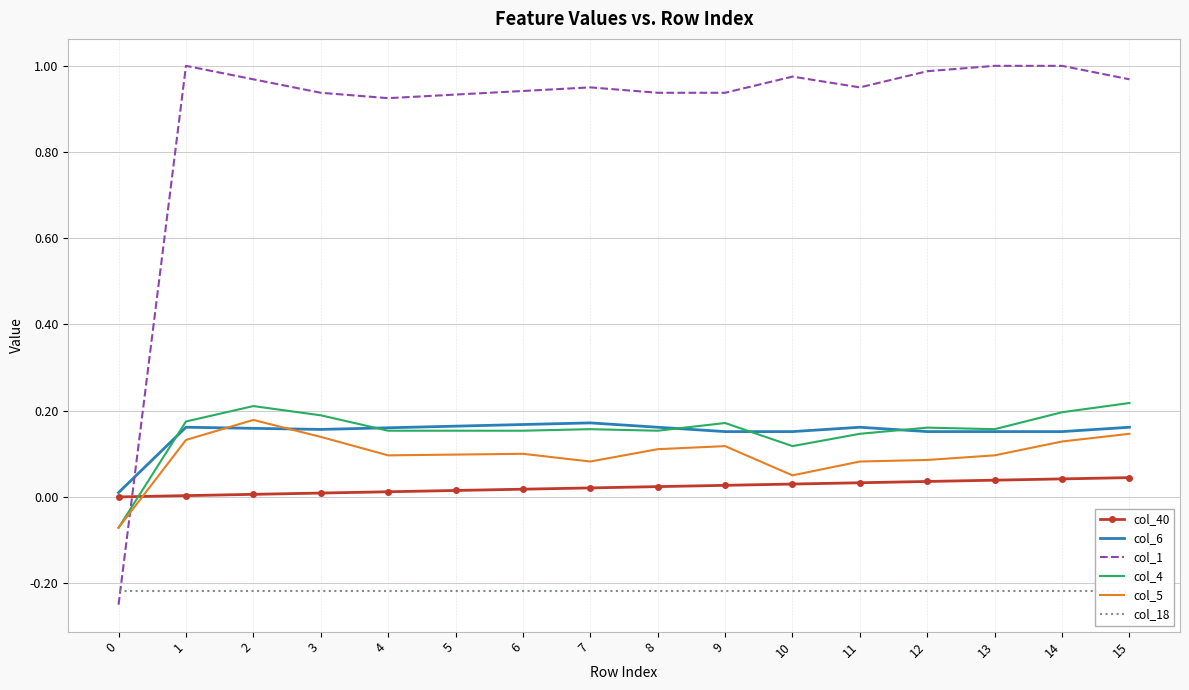

The col_4 series shows 0.2 at 15. True or false?

True